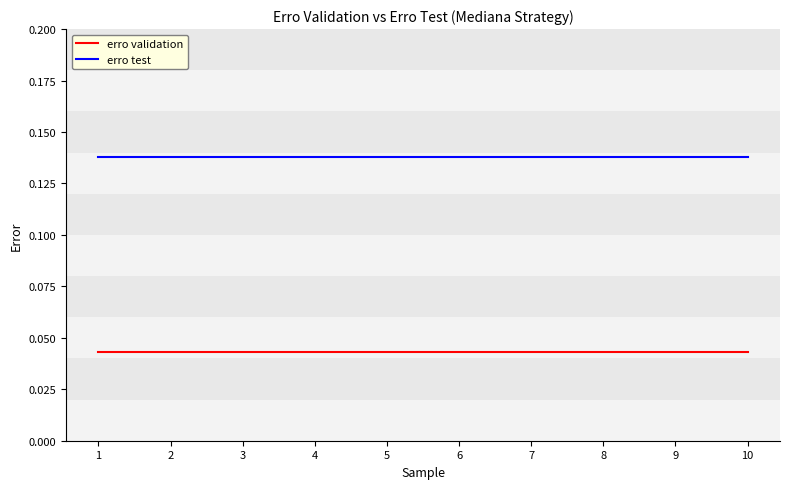

Is the value of erro validation at 6 greater than the value of erro test at 8?

No